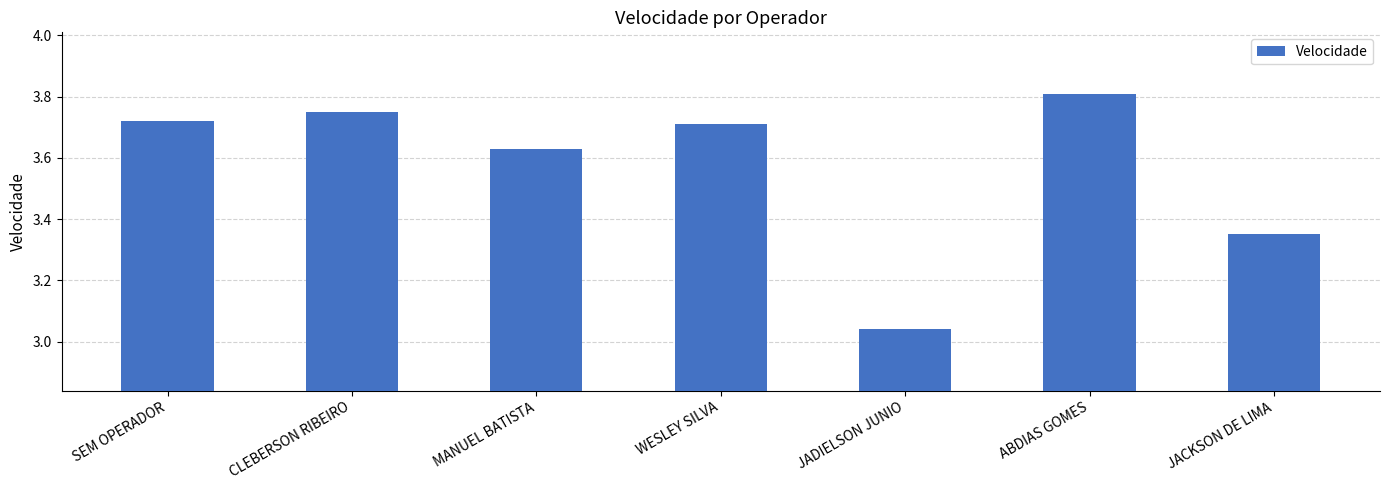

What is the change in value from WESLEY SILVA to JADIELSON JUNIO?

-0.7